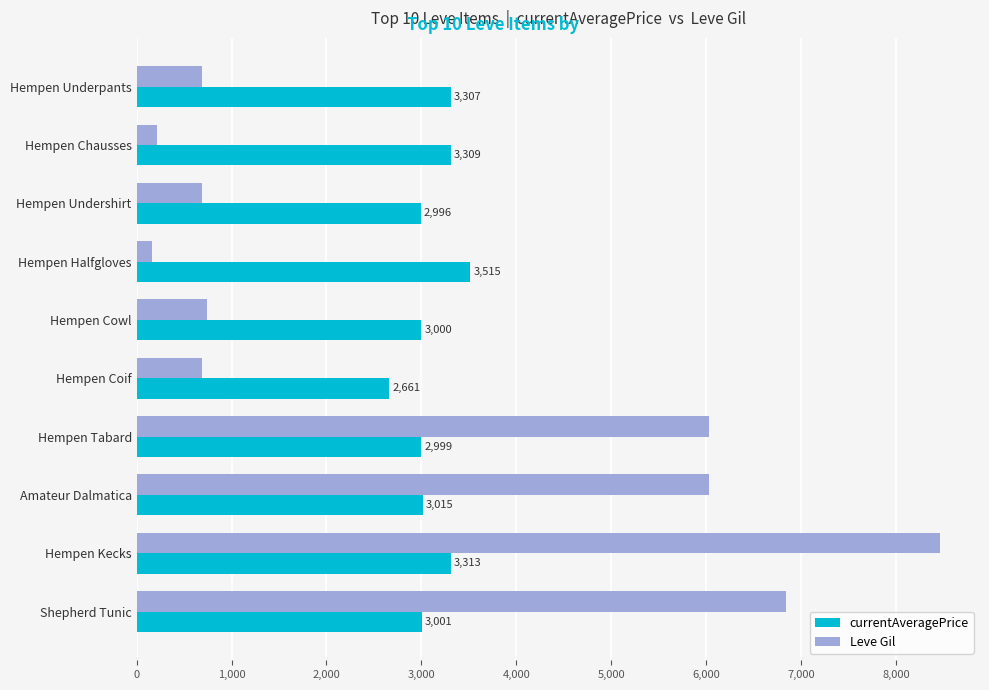

Rank the categories by currentAveragePrice value from highest to lowest.

Hempen Halfgloves, Hempen Kecks, Hempen Chausses, Hempen Underpants, Amateur Dalmatica, Shepherd Tunic, Hempen Cowl, Hempen Tabard, Hempen Undershirt, Hempen Coif